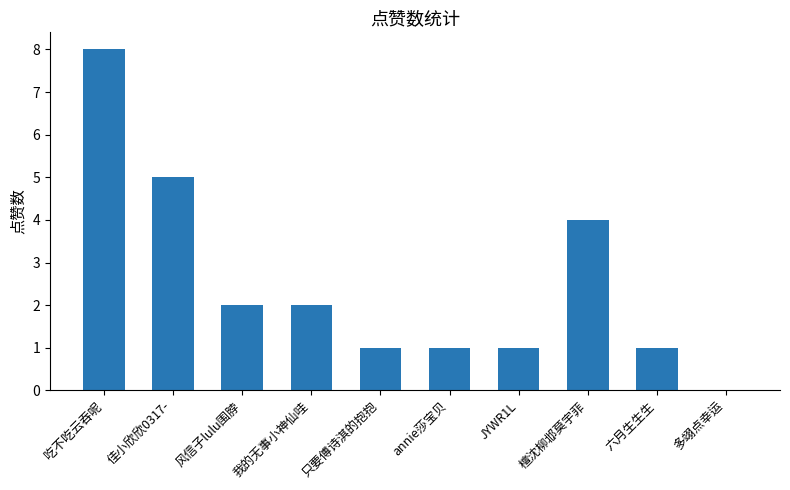

Which has a higher value, 多翊点幸运 or 六月生生生?

六月生生生